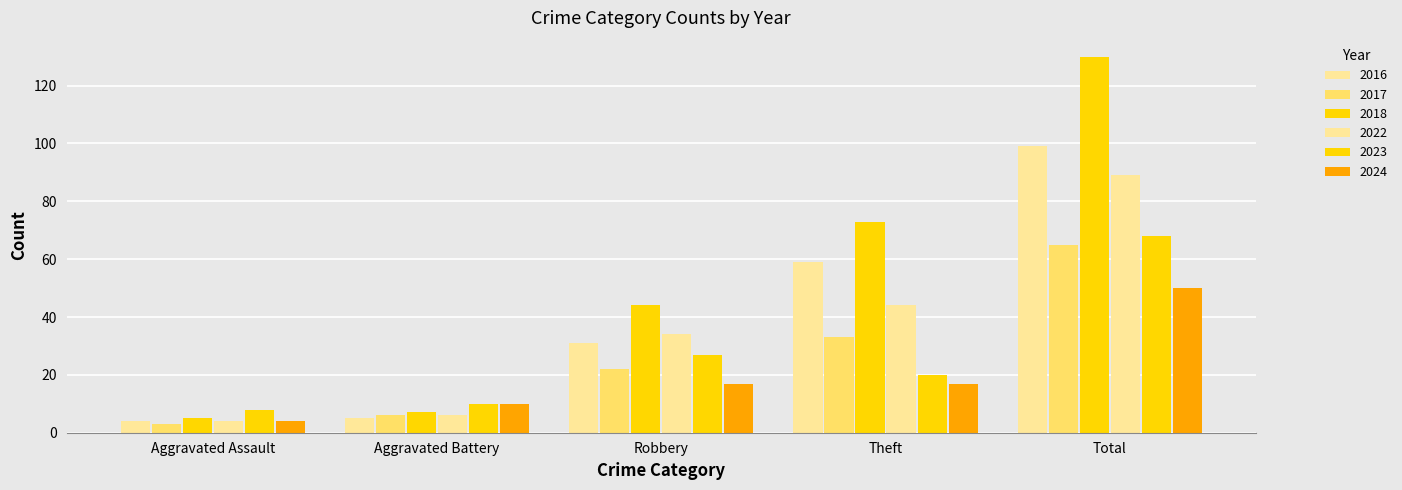

List the series in order of their peak value, highest first.

2018, 2016, 2022, 2023, 2017, 2024